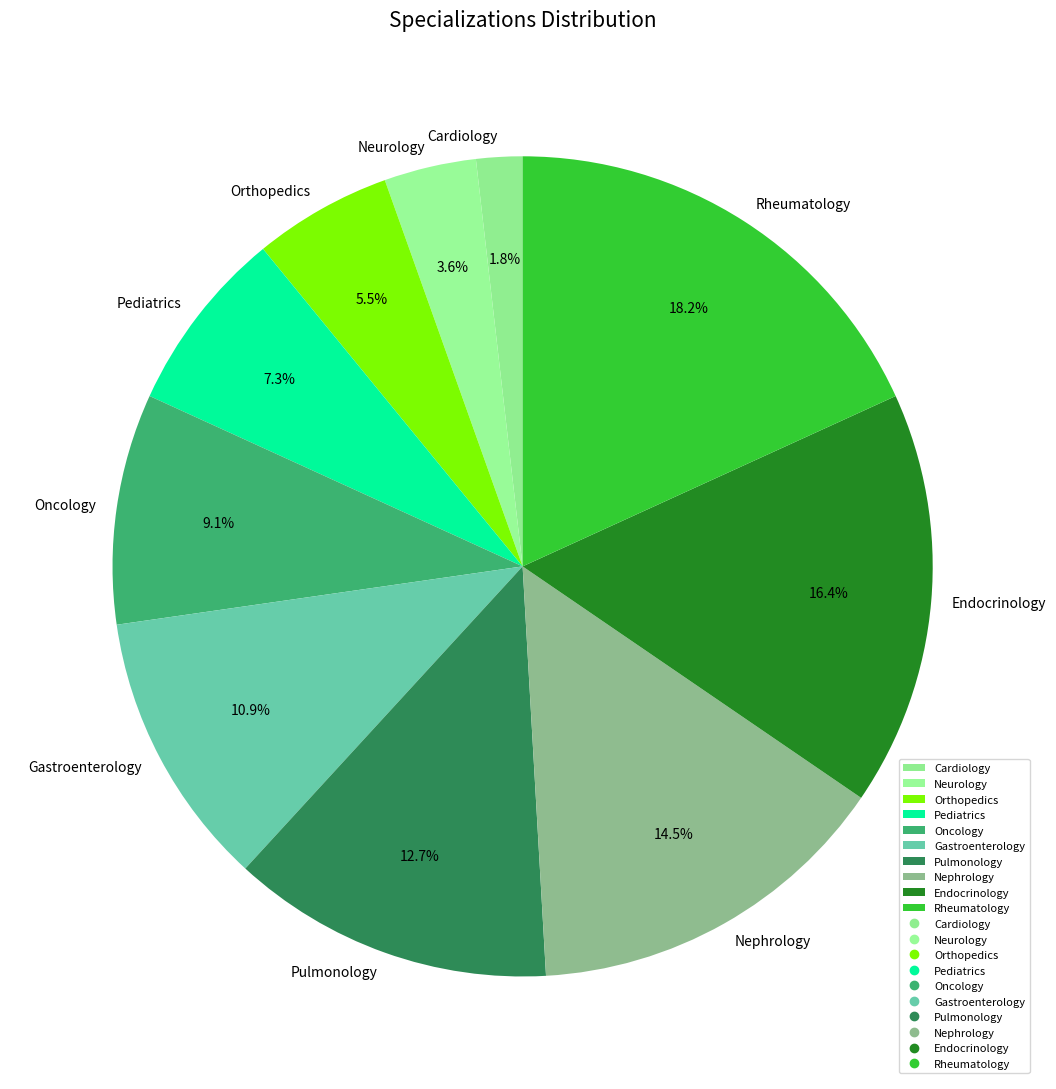

What is the largest slice in the pie chart?

Rheumatology